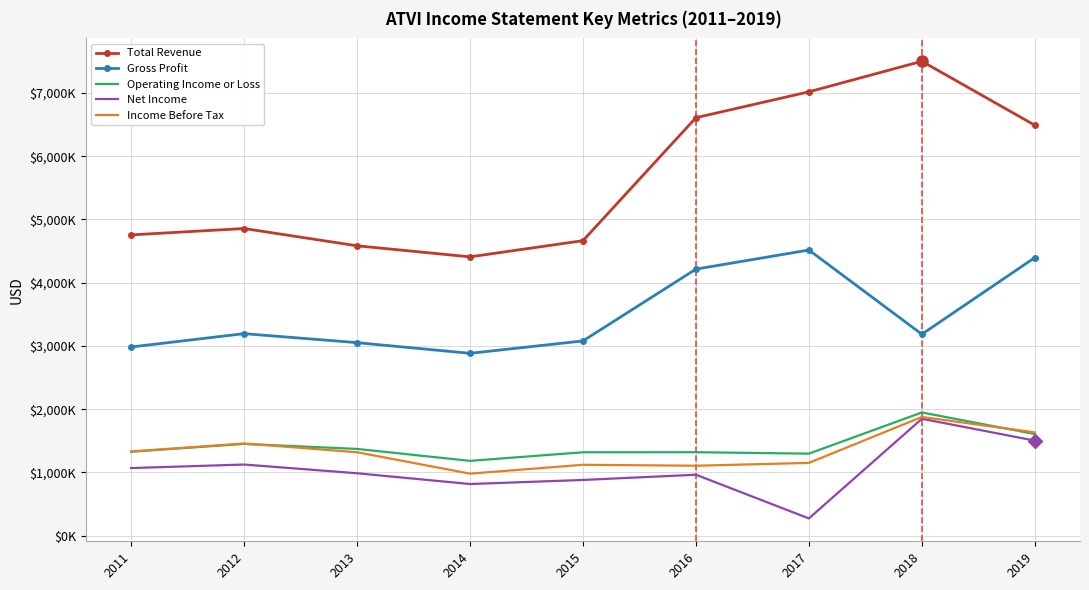

True or false: Total Revenue has more than 2 points higher than both neighbors.

False